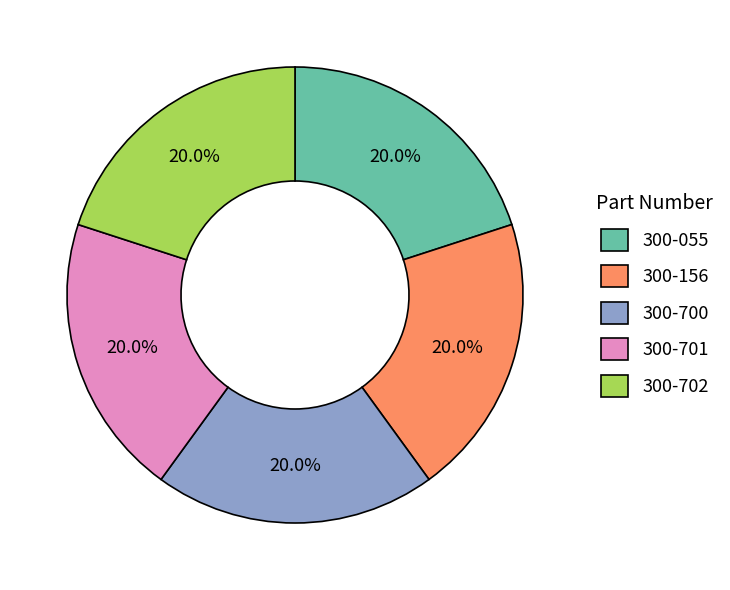

Count the number of slices in the pie.

5